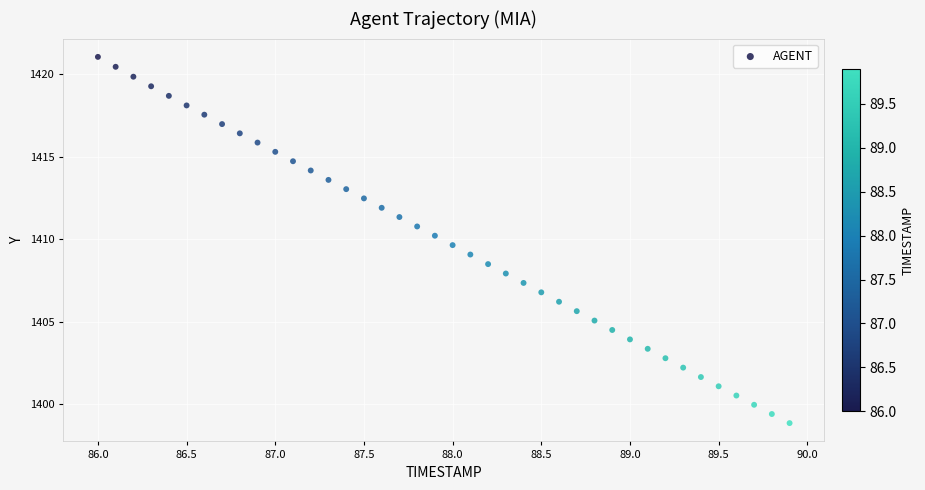

What is the range of X values (max minus min)?

3.9